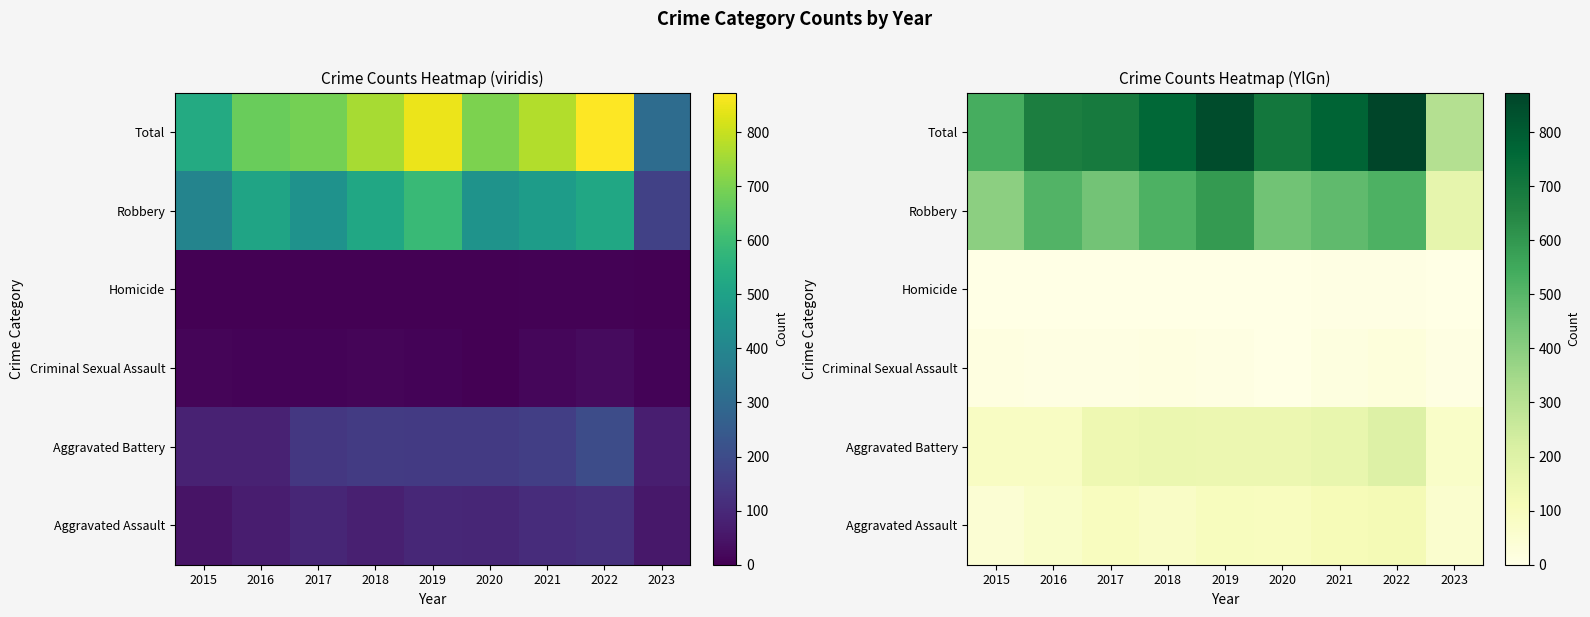

At which category does the chart reach its minimum across all series?

2015